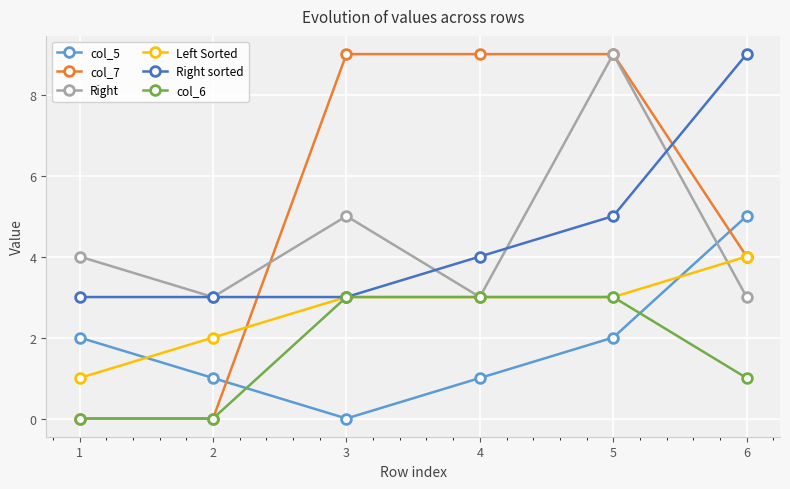

Count the col_5 values in the range 1 to 2.

4